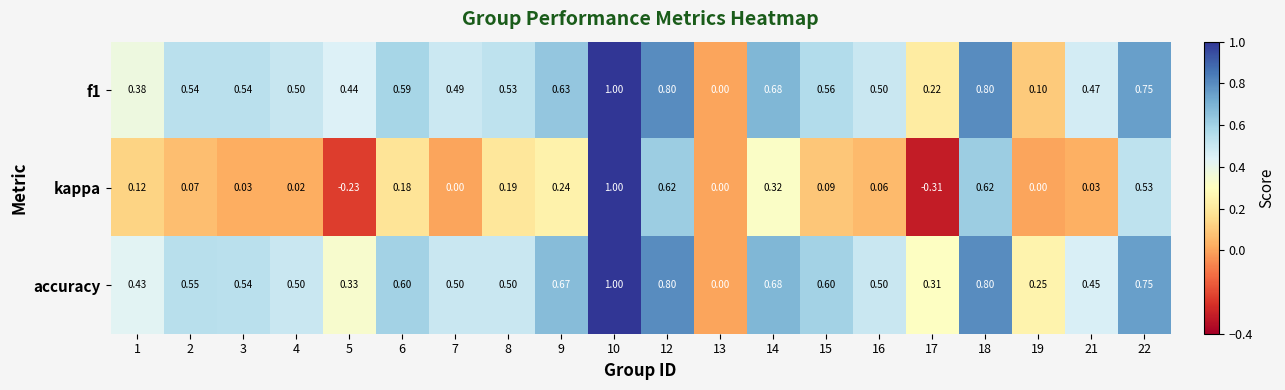

What is the spread (max minus min) of values at 17?

0.6